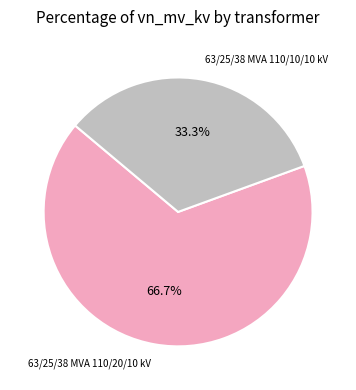

Does 63/25/38 MVA 110/20/10 kV account for over 50% of the chart?

Yes